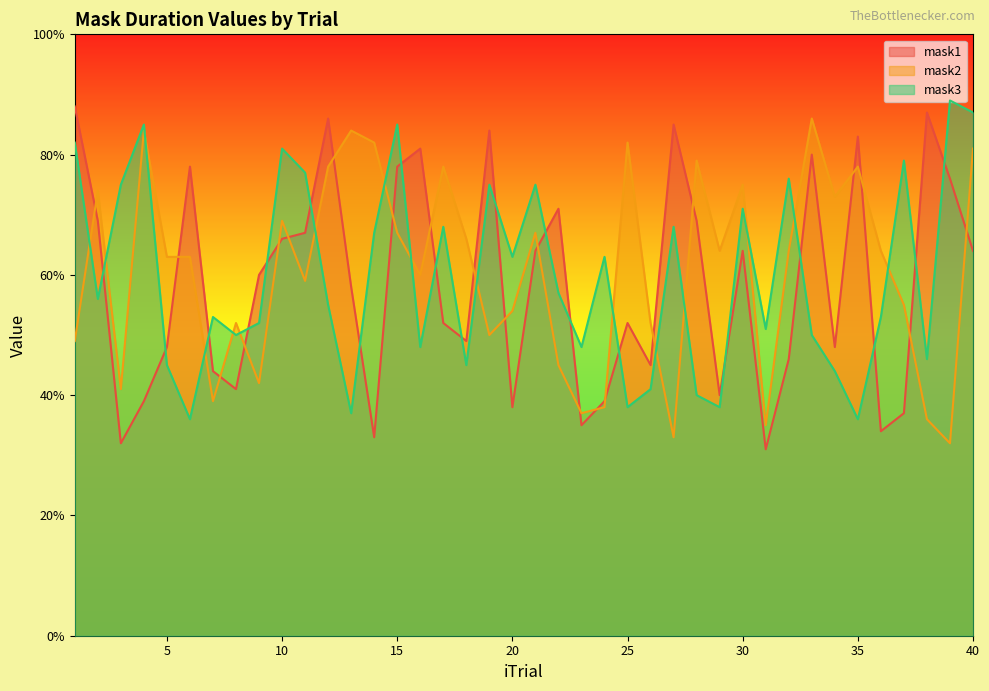

Which series has the widest spread of values?

mask1